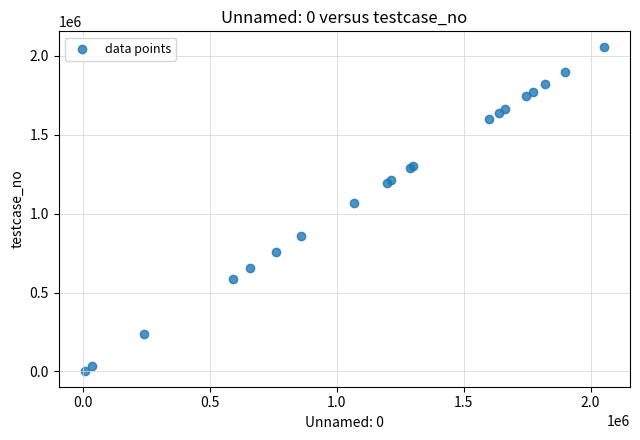

What Y value in the scatter plot is closest to 1029247?

1065688